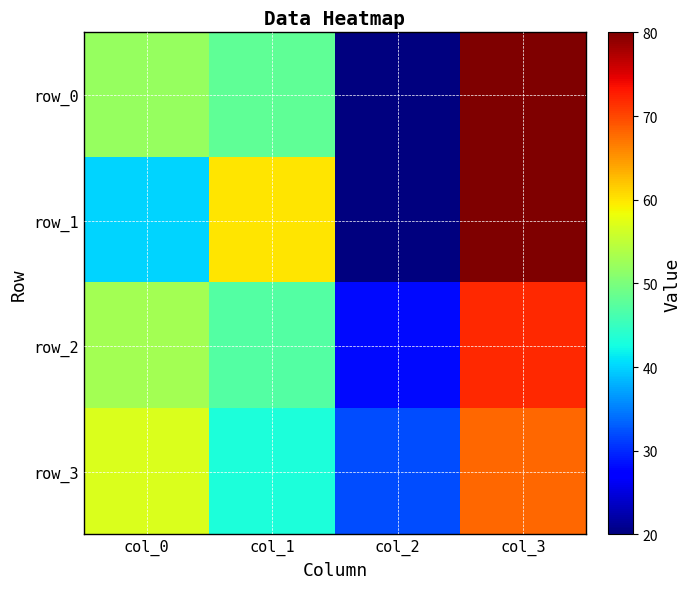

What is the difference between the row_1 values at col_3 and col_0?

40